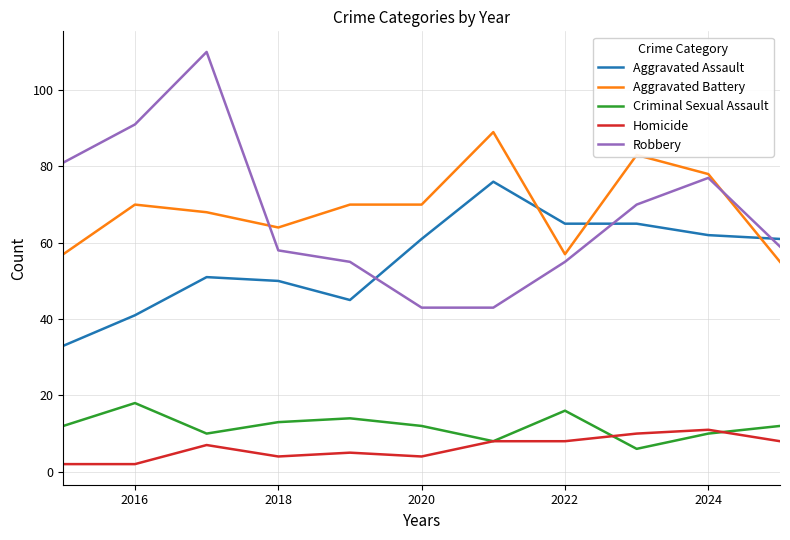

List the series in order of their peak value, highest first.

Robbery, Aggravated Battery, Aggravated Assault, Criminal Sexual Assault, Homicide